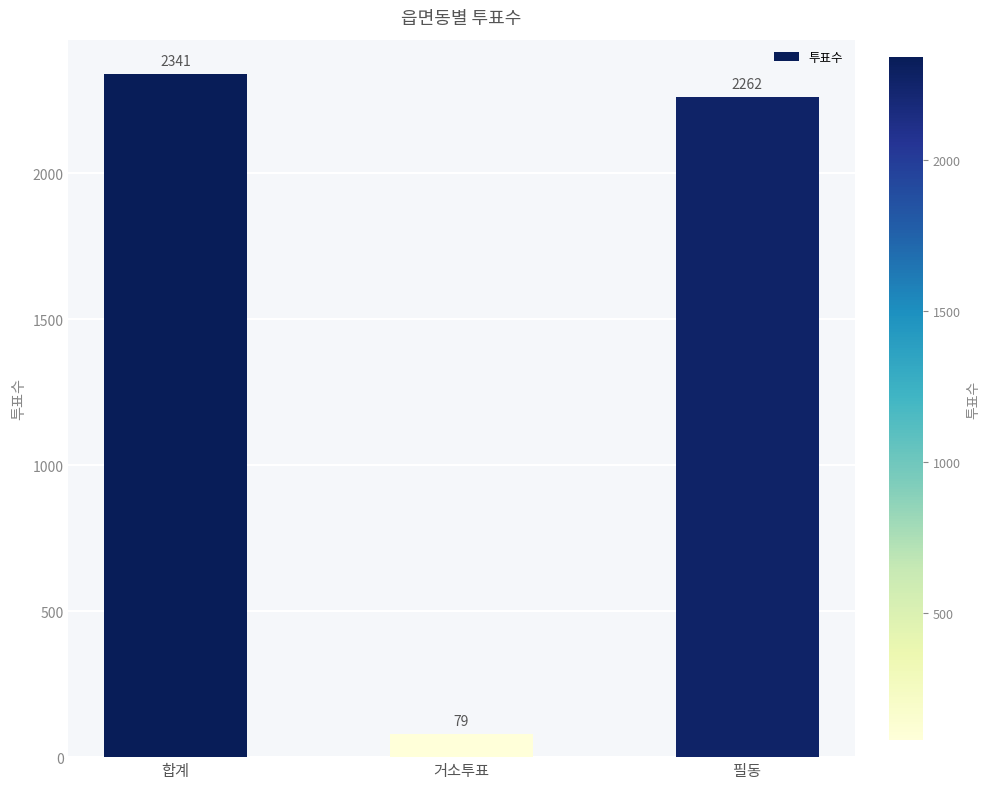

At which label does the data first exceed 2262?

합계